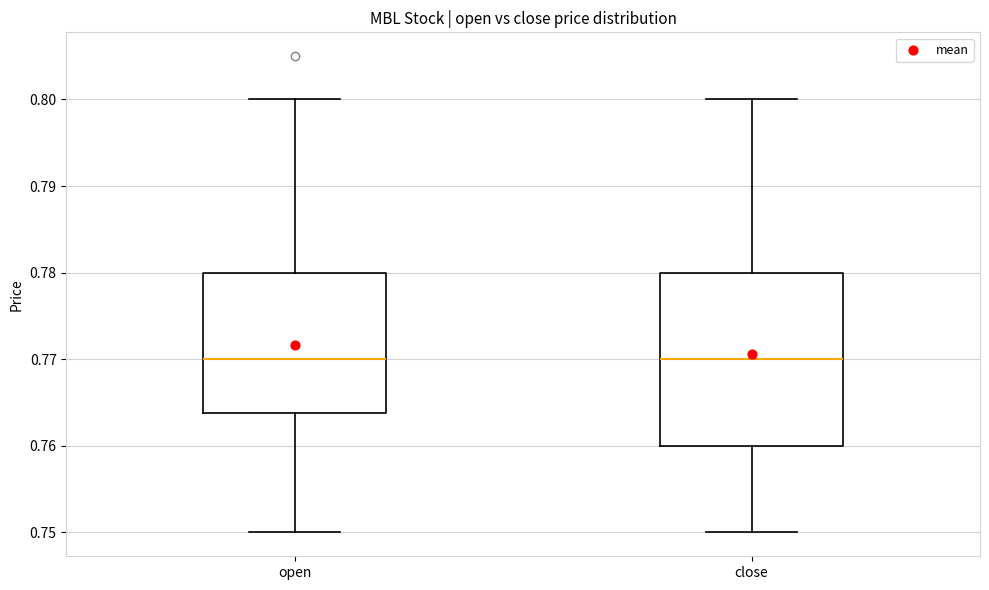

Where is the upper edge of the box for open on the y-axis? The values are not printed on the chart, so give them approximately, as read against the axis.

0.780